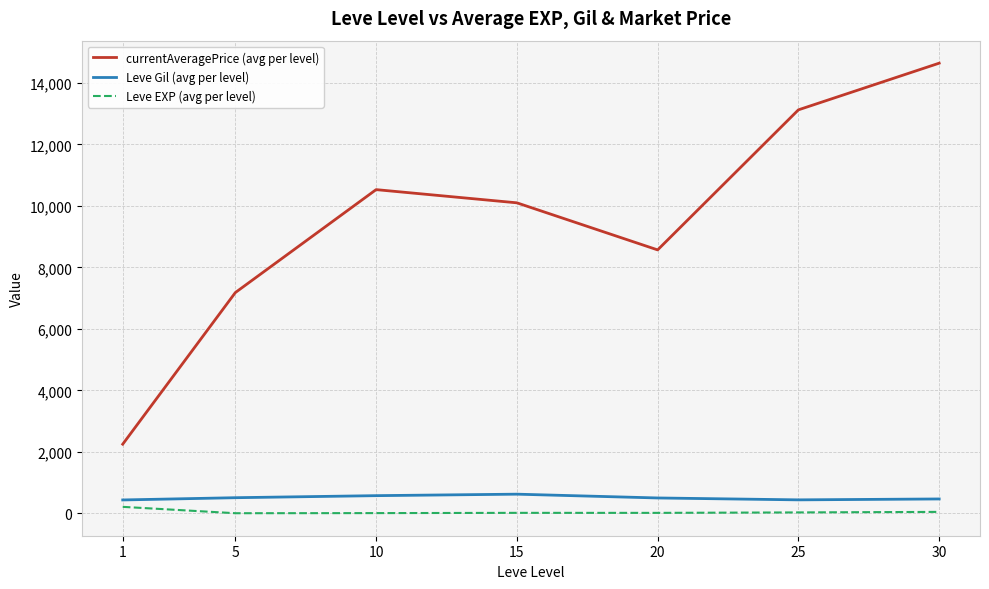

Is the value of currentAveragePrice (avg per level) at 20 greater than the value of Leve EXP (avg per level) at 20?

Yes